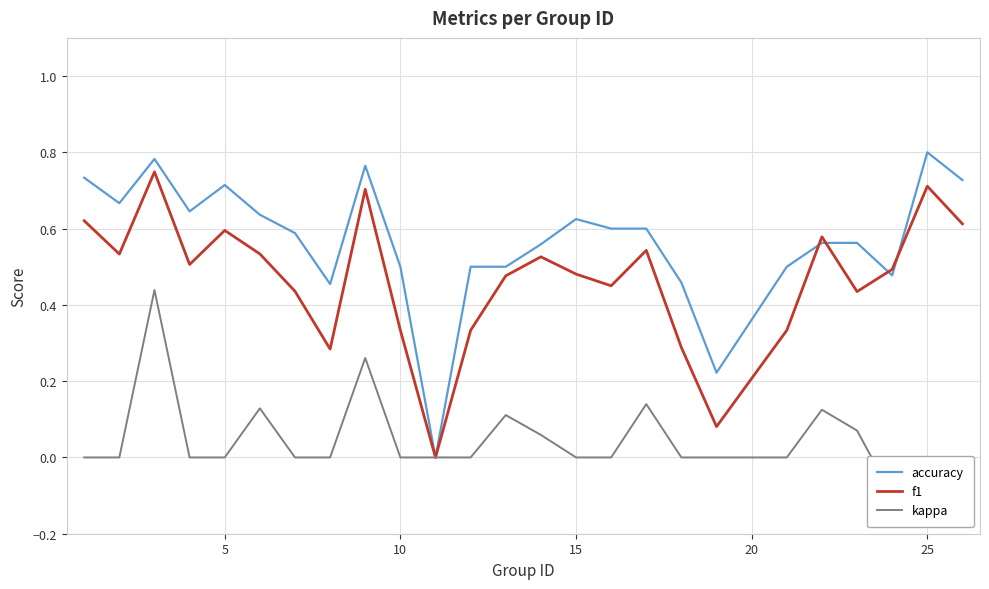

The f1 series shows 0.7 at 25. True or false?

True